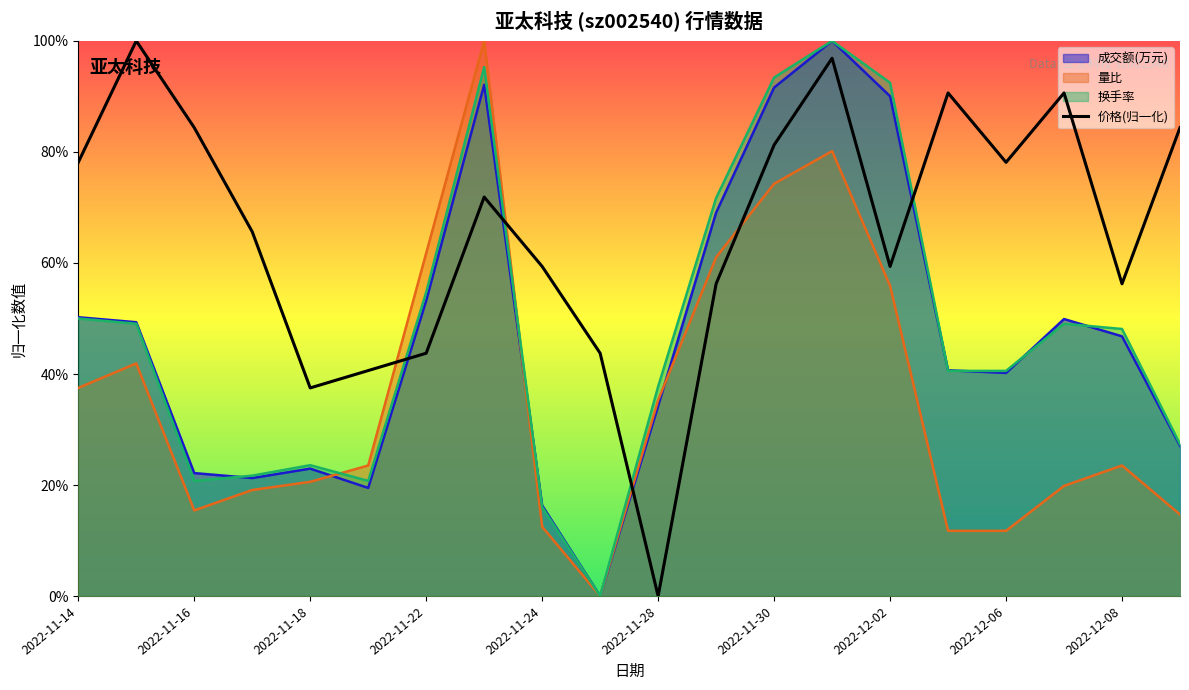

What is the change in value from 2022-12-08 to 19?

+0.4